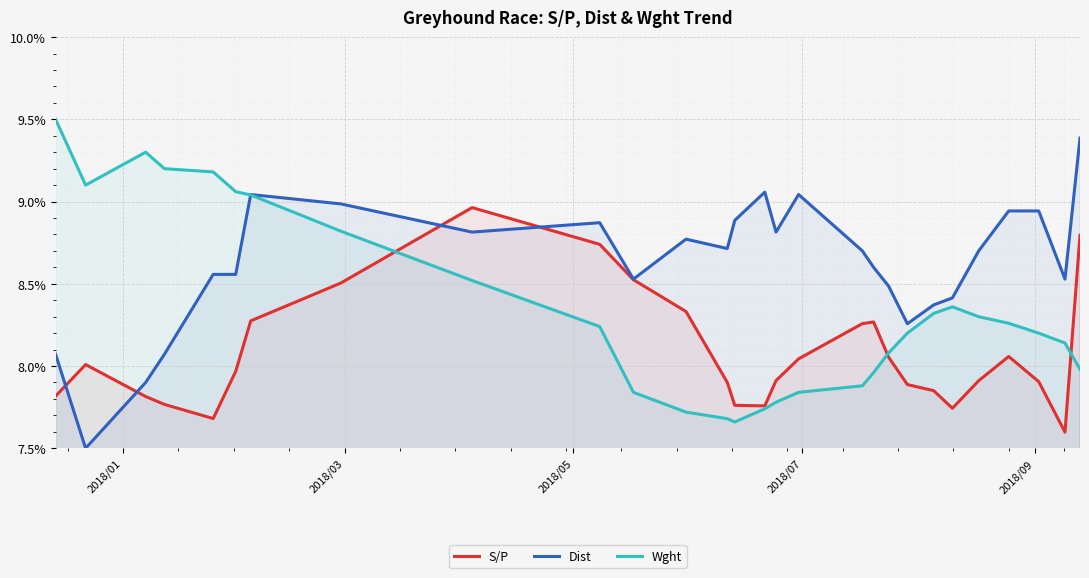

How many data points in Dist are above 8?

26